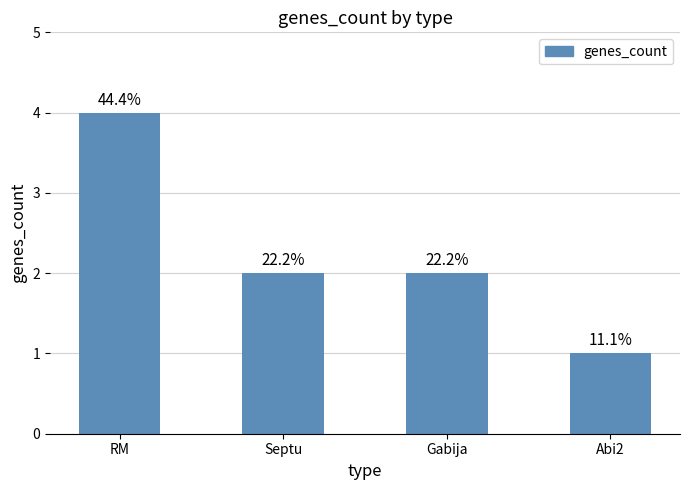

The value at Septu is 3. True or false?

False